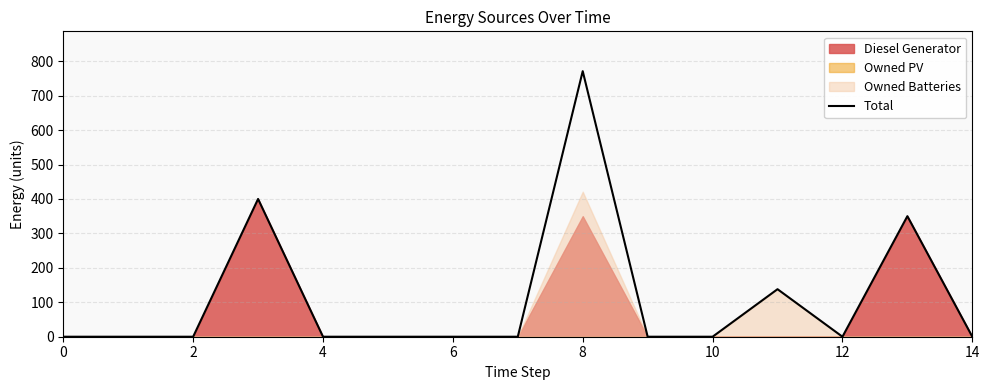

How many points are lower than both their immediate neighbors (excluding endpoints)?

1